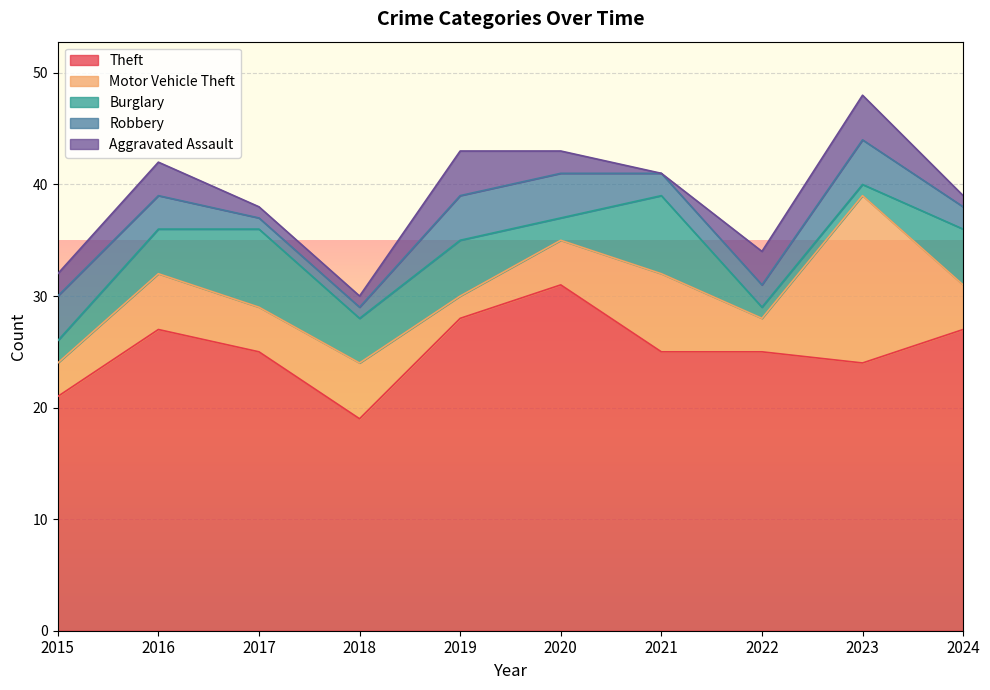

Is it true that Aggravated Assault equals 0 at 2017?

False